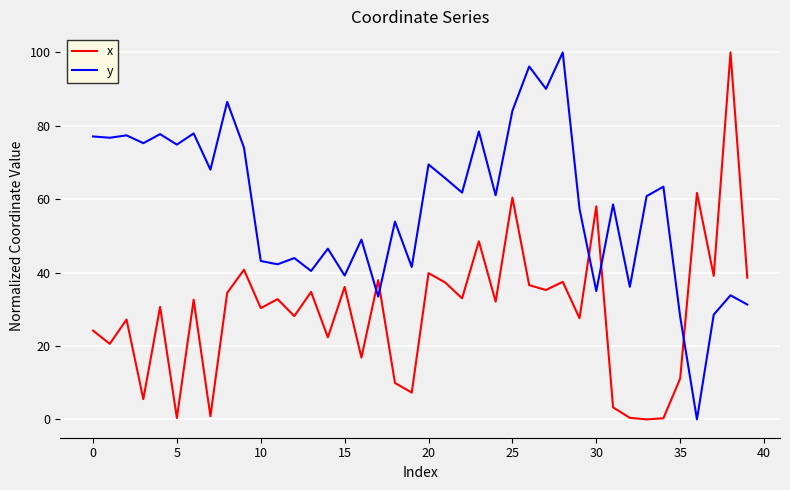

What is the difference between the maximum and minimum values in the x series?

100.0